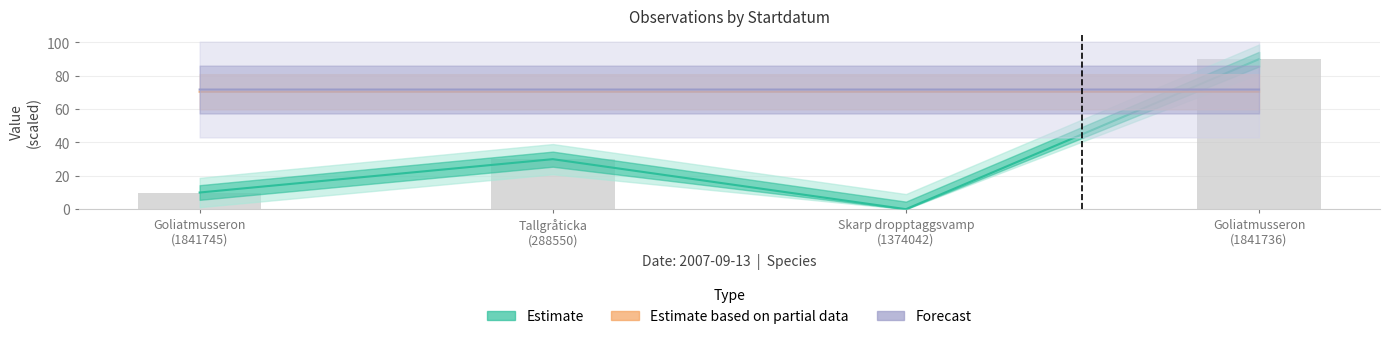

Which series has the largest total across all categories?

Forecast